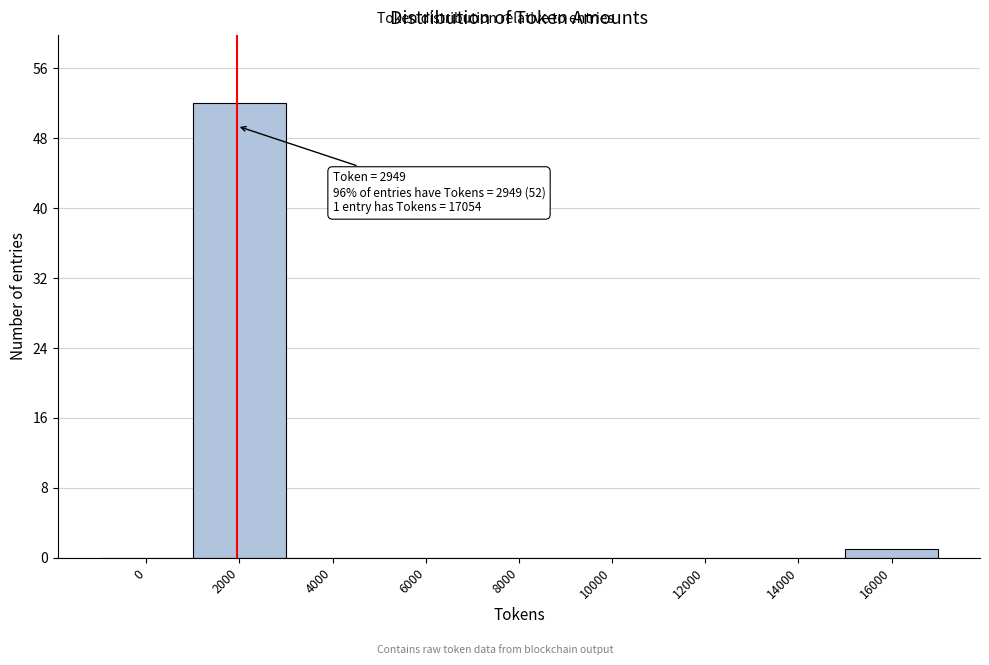

Reading left to right, list all the values displayed in this chart.

0=0	2000=52	4000=0	6000=0	8000=0	10000=0	12000=0	14000=0	16000=1